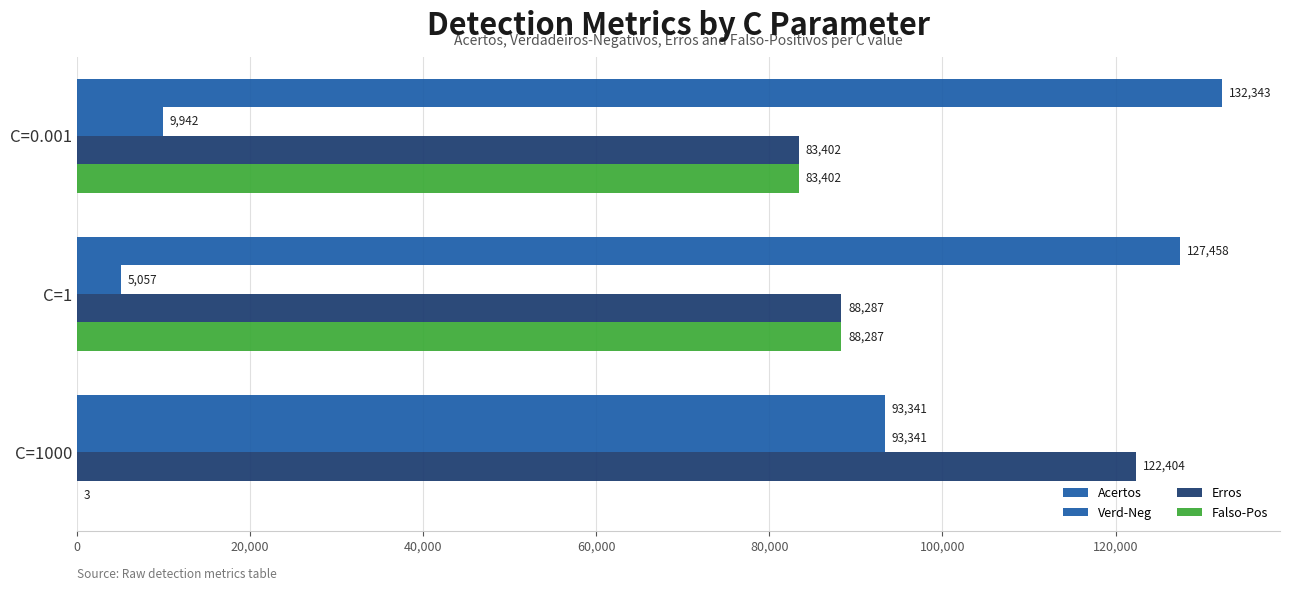

How many data points does each series have?

3